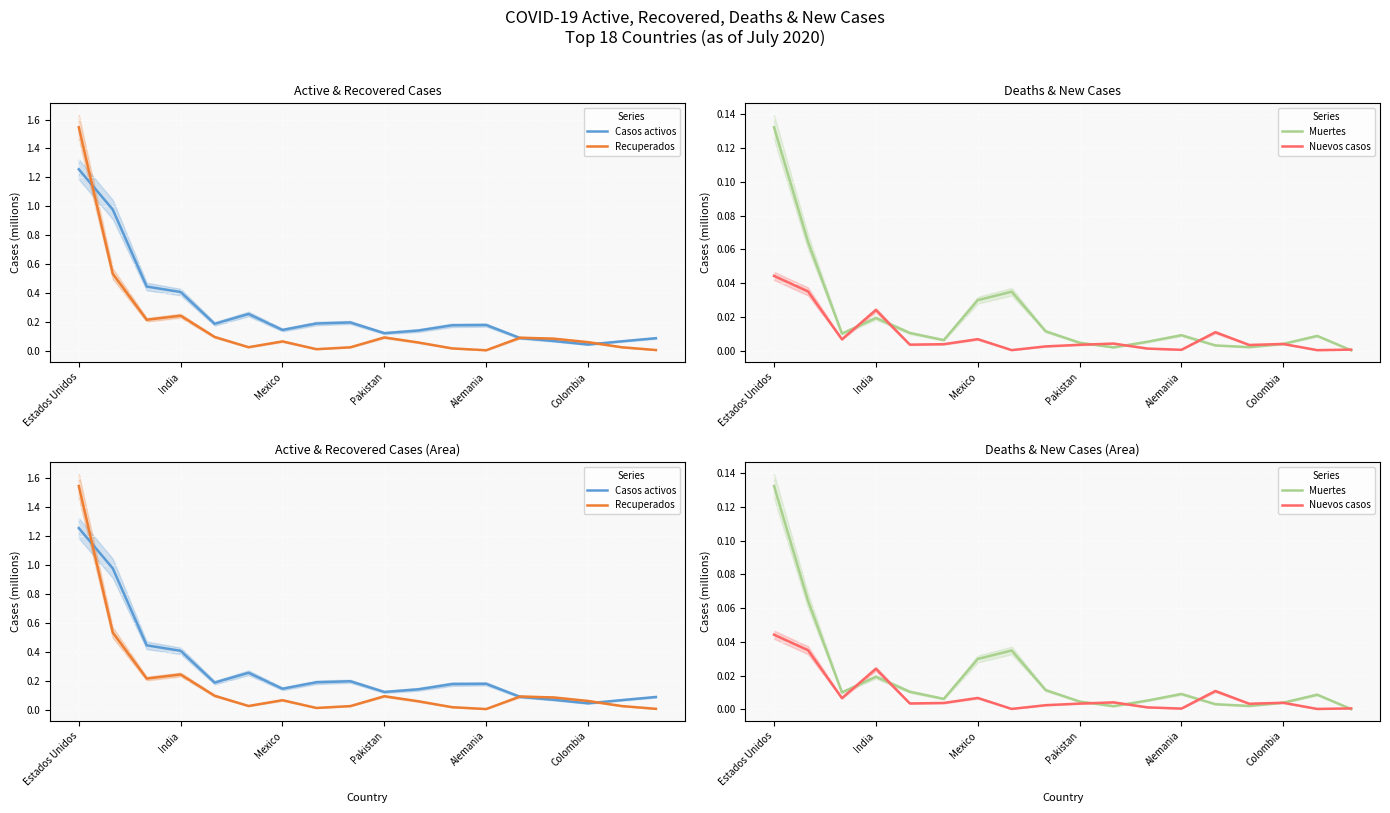

Does the chart display data point markers on the line(s)?

No